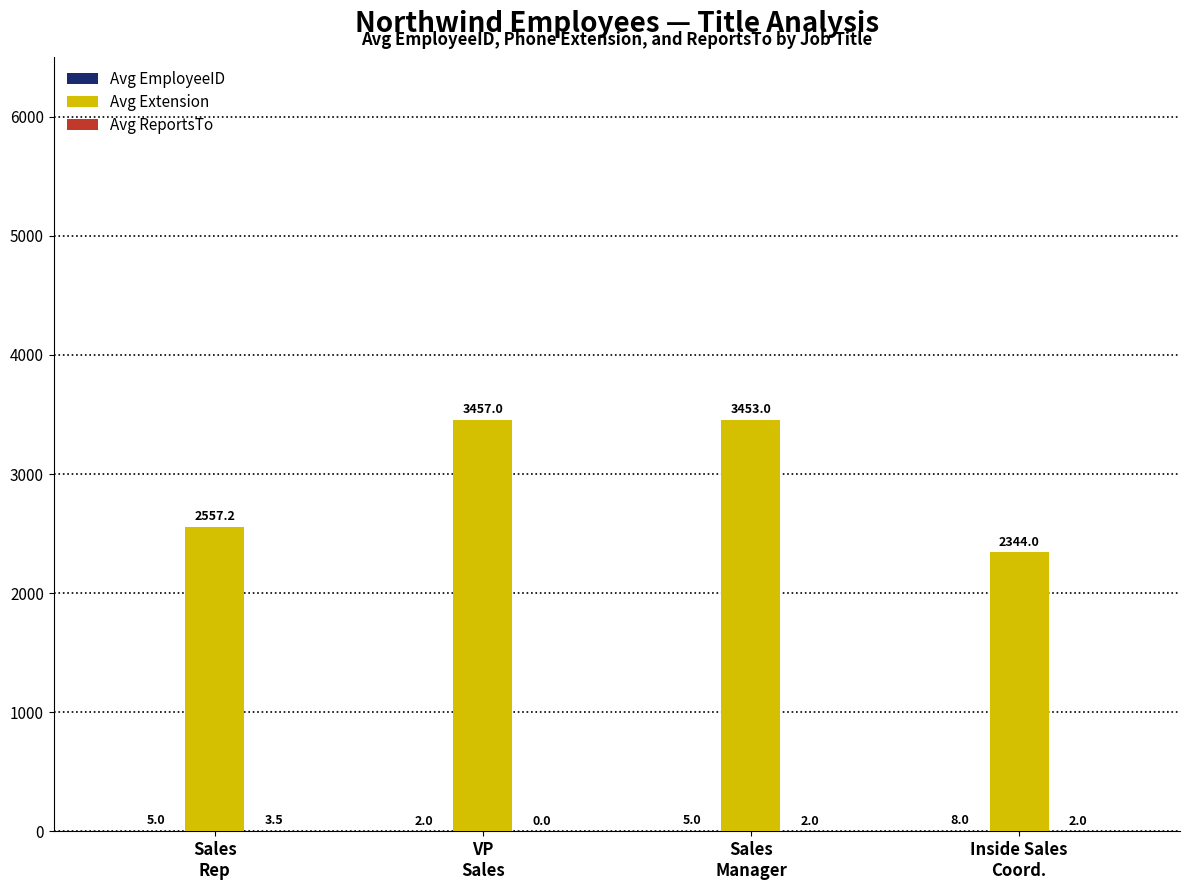

What is the maximum value shown in the chart?

3457.0